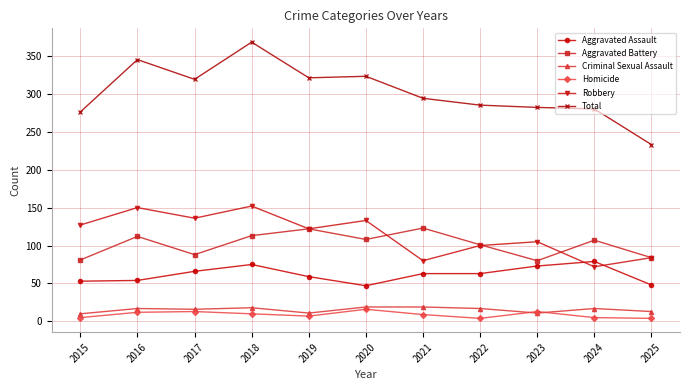

How many data points does each series have?

11